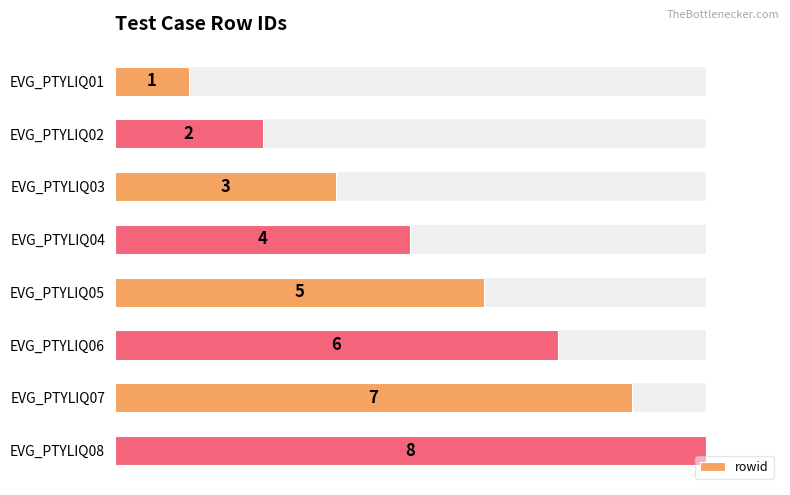

The value at EVG_PTYLIQ03 is 5. True or false?

False